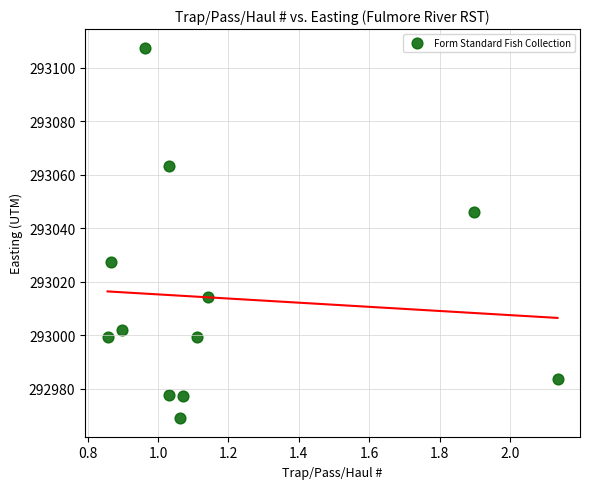

What is the average Y value?

293013.9